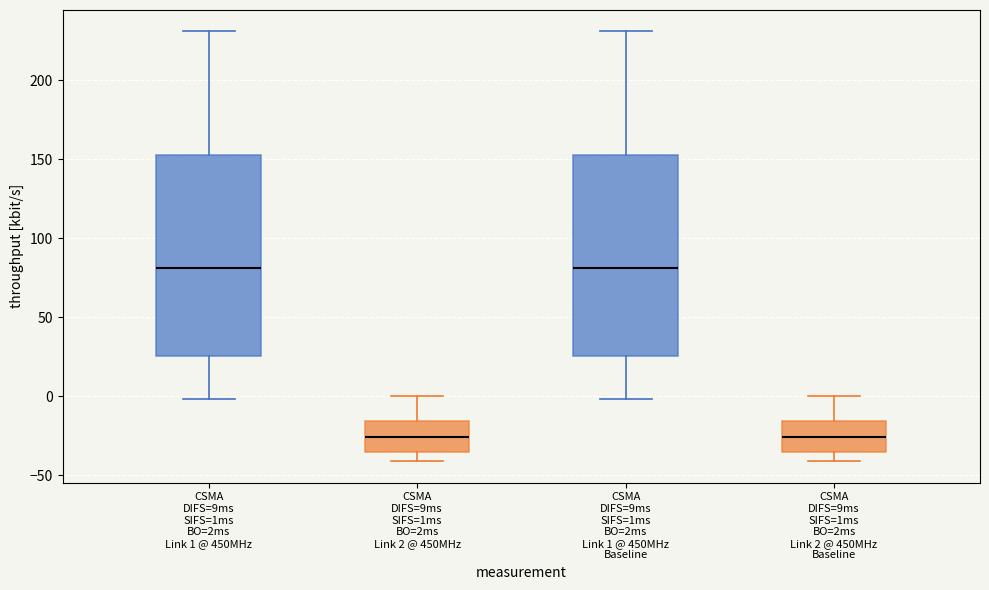

Where is the upper edge of the box for CSMA DIFS=9ms SIFS=1ms BO=2ms Link 1 @ 450MHz on the y-axis? The values are not printed on the chart, so give them approximately, as read against the axis.

155